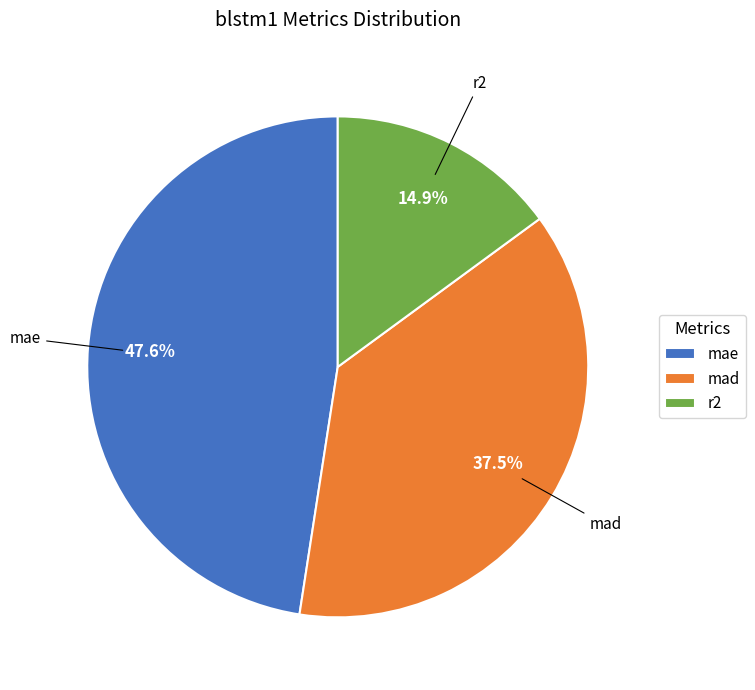

To the nearest percent, what is the average slice percentage?

33%